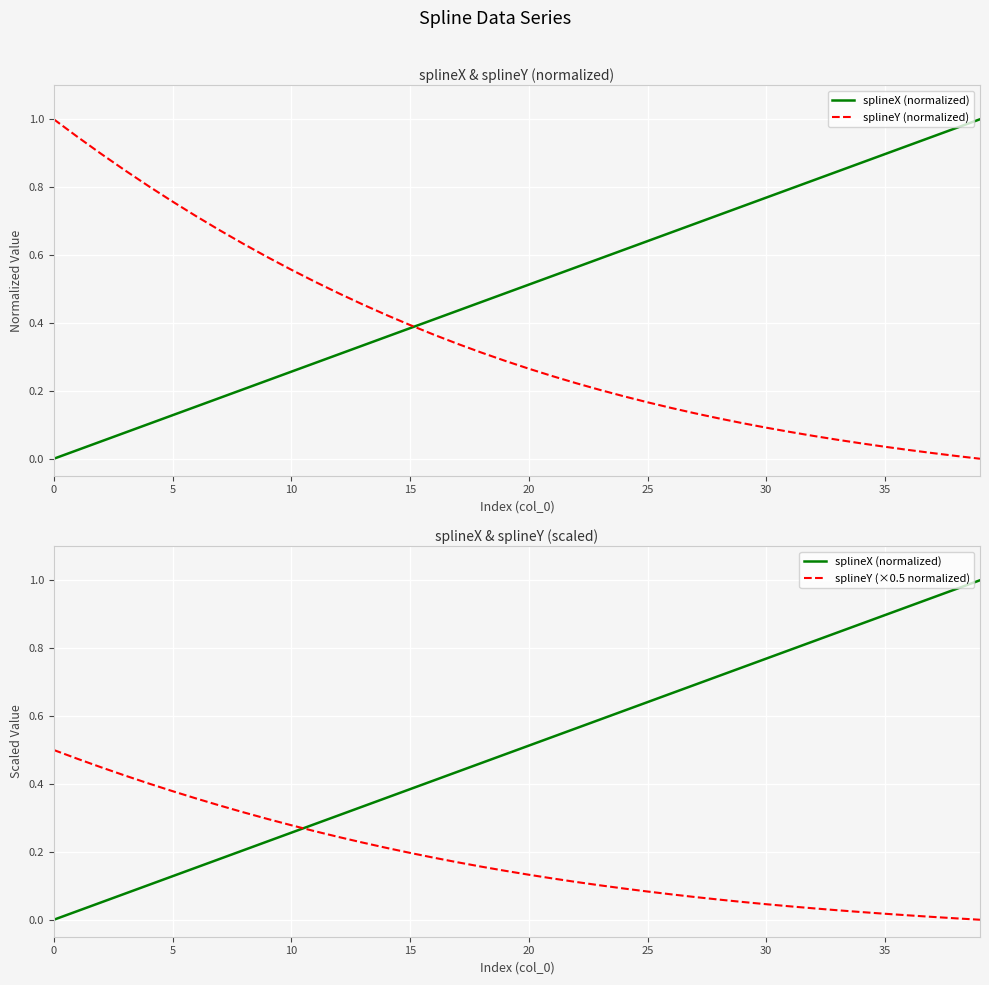

Which series changed the most between 15 and 26?

splineX (normalized)